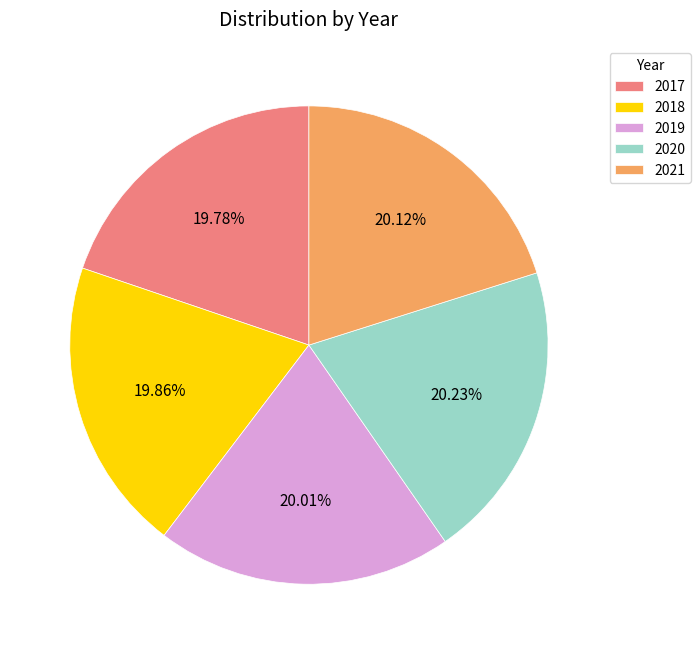

What percentage is the 2021 slice, to the nearest percent?

20%